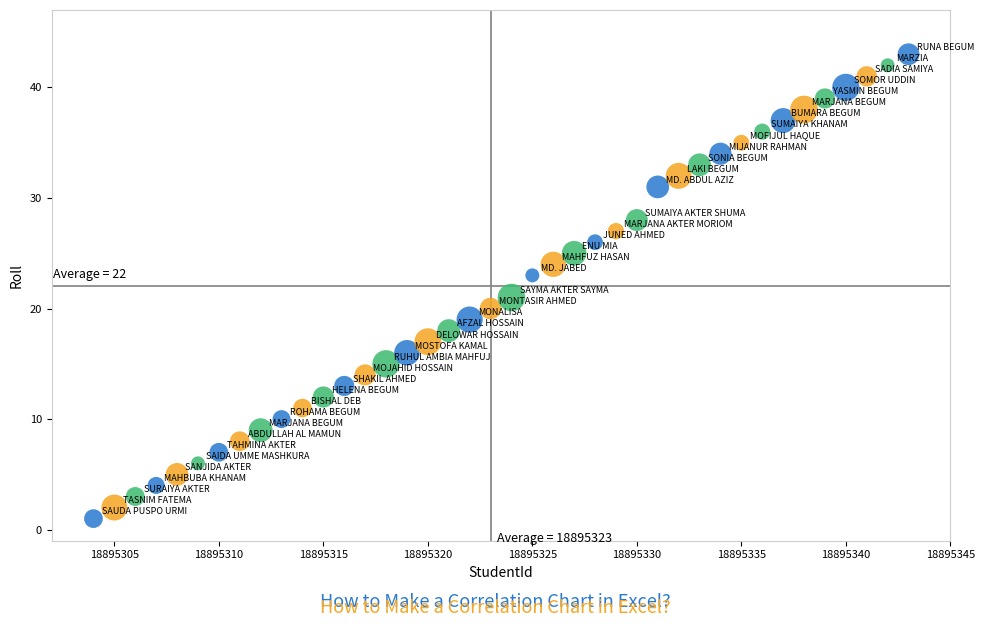

What is the range of Y values (max minus min)?

42